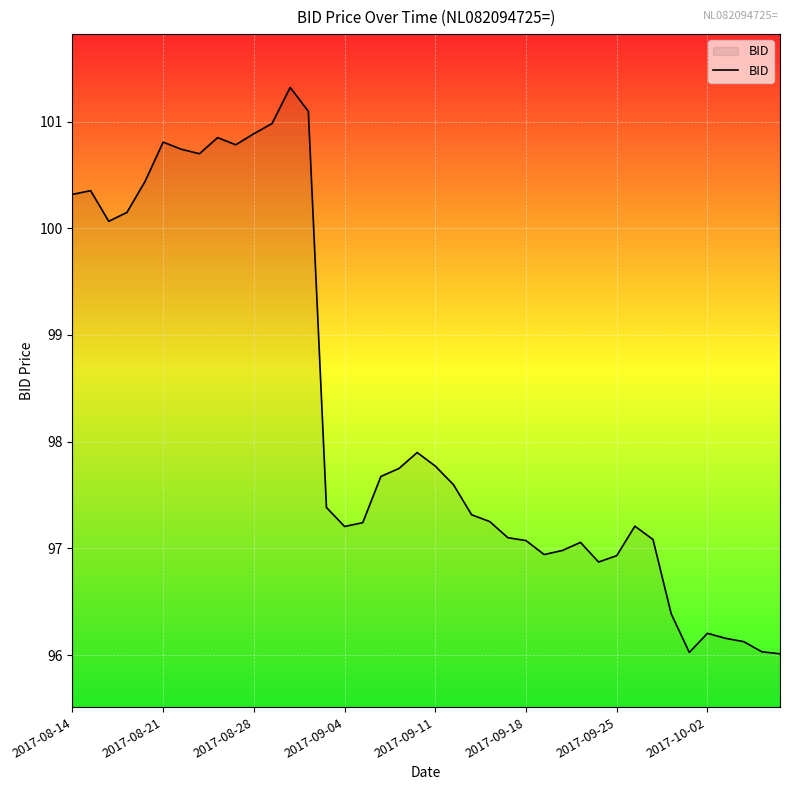

What is the difference between the maximum and minimum values?

5.3